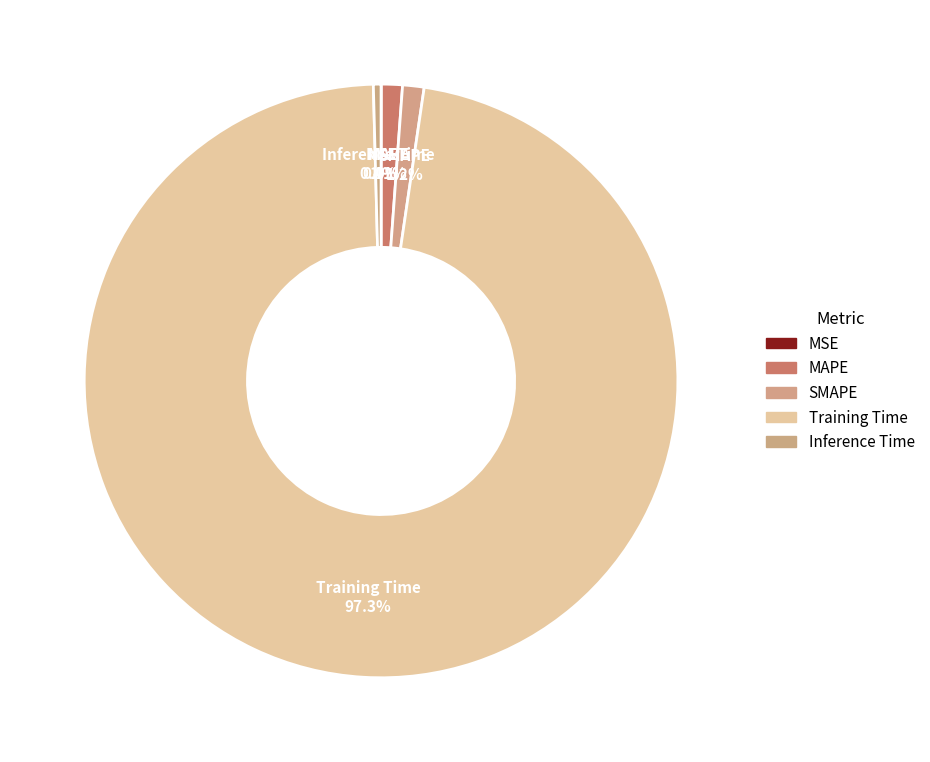

Combined, what portion of the pie is MAPE and SMAPE?

2.3%